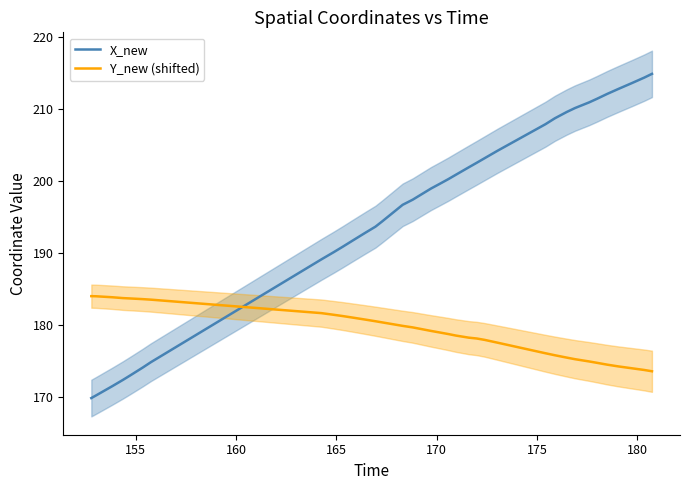

True or false: Y_new (shifted) and X_new intersect in this chart.

True